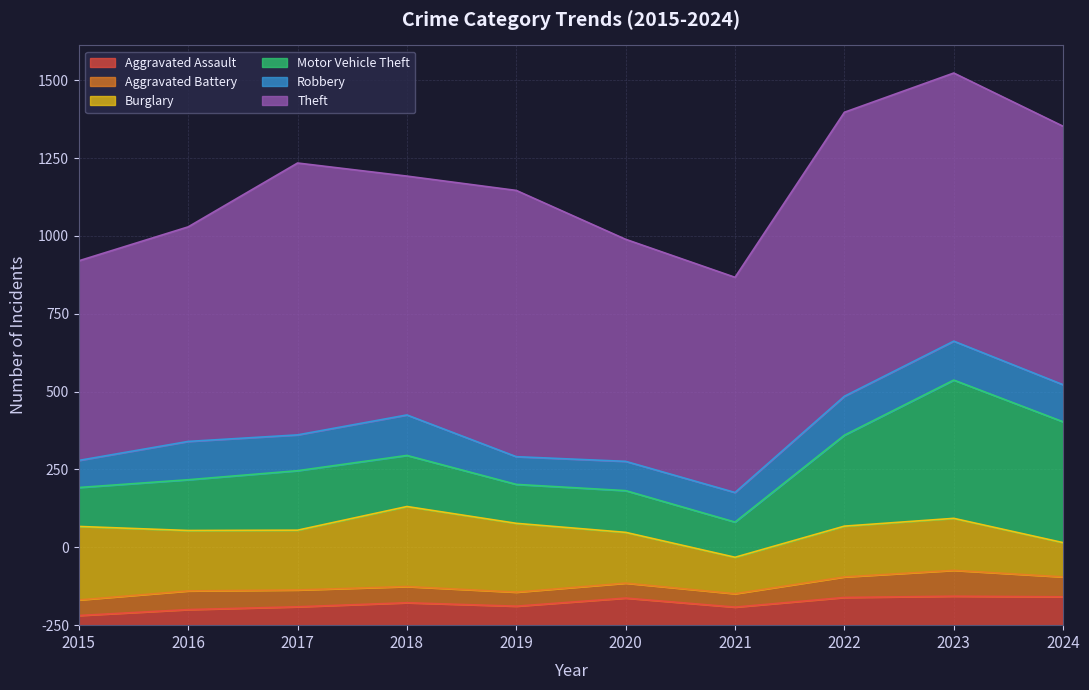

True or false: Burglary and Theft intersect in this chart.

False